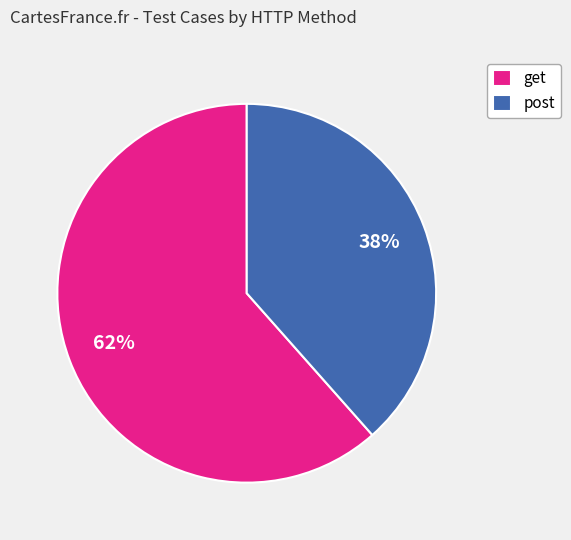

The get slice represents 47% of the pie. True or false?

False